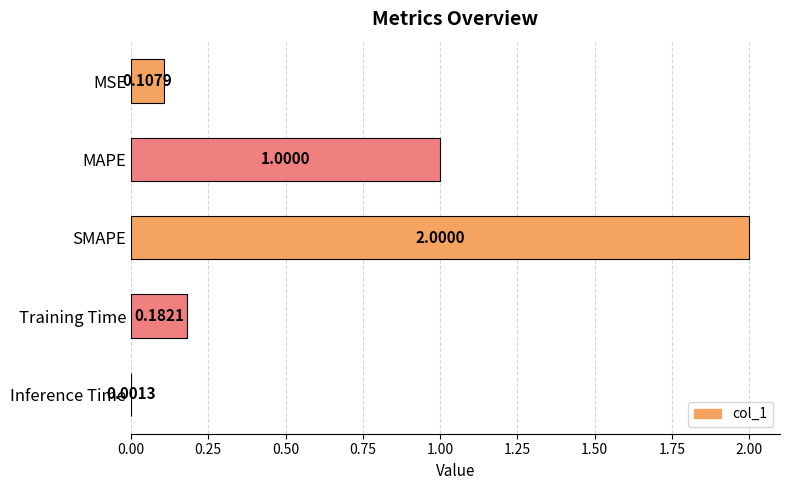

What is the sum of the values at Inference Time and SMAPE?

2.0